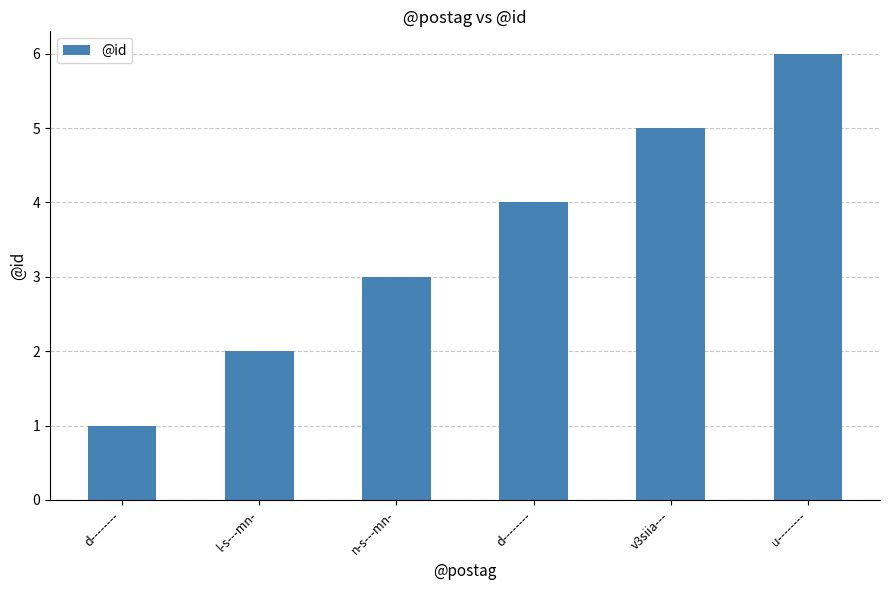

The value at d-------- is 4. True or false?

True